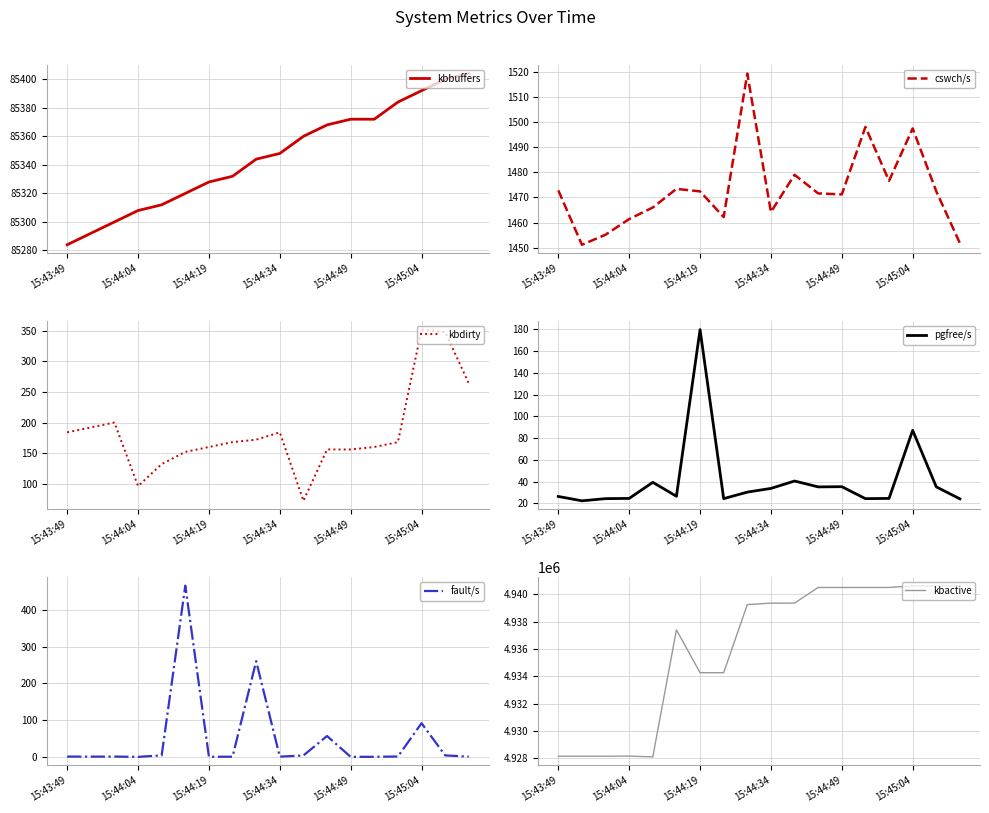

List the series in order of their peak value, lowest first.

pgfree/s, kbdirty, fault/s, cswch/s, kbbuffers, kbactive